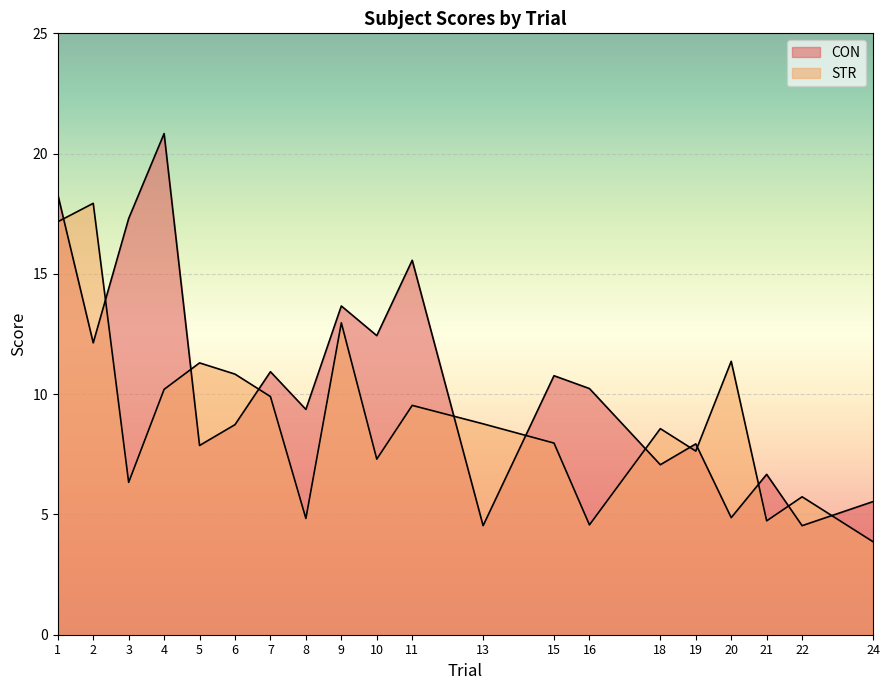

Reading left to right, extract all data points from this chart.

CON: 18.3	12.1	17.3	20.8	7.9	8.7	10.9	9.4	13.7	12.4	15.6	4.5	10.8	10.2	7.1	7.9	4.9	6.7	4.5	5.5
STR: 17.2	17.9	6.3	10.2	11.3	10.8	9.9	4.8	13.0	7.3	9.5	8.8	8.0	4.6	8.6	7.6	11.4	4.7	5.7	3.9